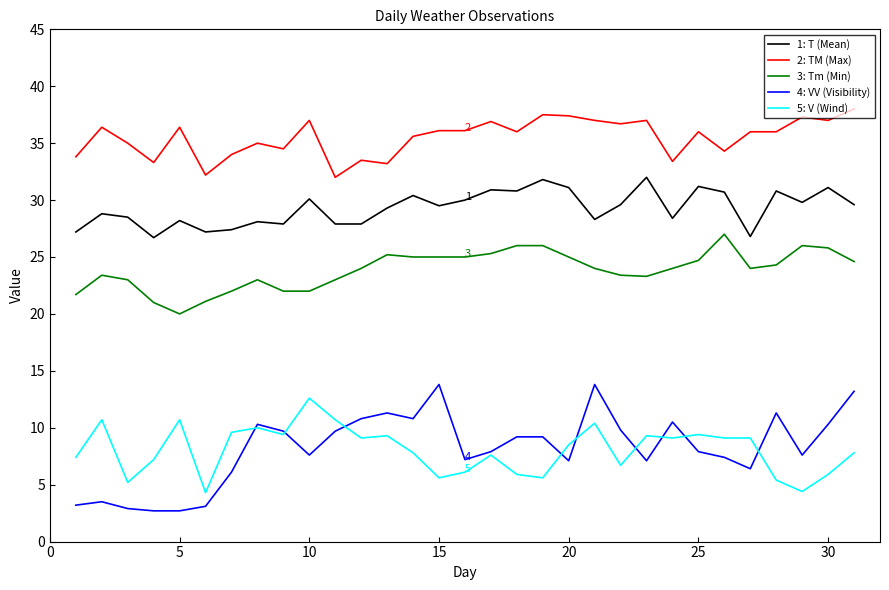

True or false: 1: T (Mean) and 5: V (Wind) cross at least once.

False